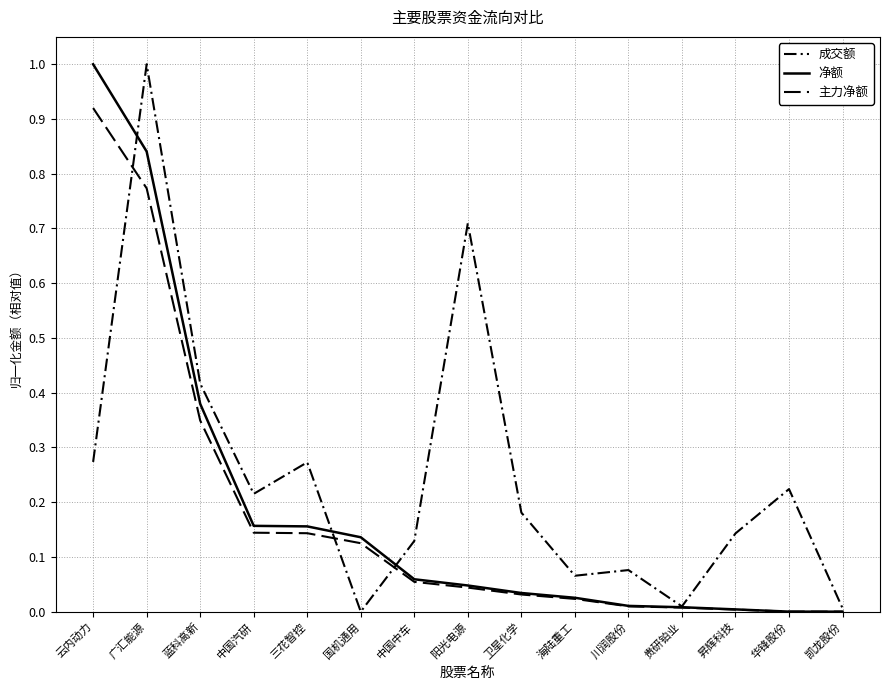

Reading left to right, list all the values displayed in this chart.

成交额: 云内动力=0.3	广汇能源=1.0	蓝科高新=0.4	中国汽研=0.2	三花智控=0.3	国机通用=0.0	中国中车=0.1	阳光电源=0.7	卫星化学=0.2	海陆重工=0.1	川润股份=0.1	贵研铂业=0.0	昇辉科技=0.1	华锋股份=0.2	凯龙股份=0.0
净额: 云内动力=1.0	广汇能源=0.8	蓝科高新=0.4	中国汽研=0.2	三花智控=0.2	国机通用=0.1	中国中车=0.1	阳光电源=0.0	卫星化学=0.0	海陆重工=0.0	川润股份=0.0	贵研铂业=0.0	昇辉科技=0.0	华锋股份=0.0	凯龙股份=0.0
主力净额: 云内动力=0.9	广汇能源=0.8	蓝科高新=0.3	中国汽研=0.1	三花智控=0.1	国机通用=0.1	中国中车=0.1	阳光电源=0.0	卫星化学=0.0	海陆重工=0.0	川润股份=0.0	贵研铂业=0.0	昇辉科技=0.0	华锋股份=0.0	凯龙股份=0.0